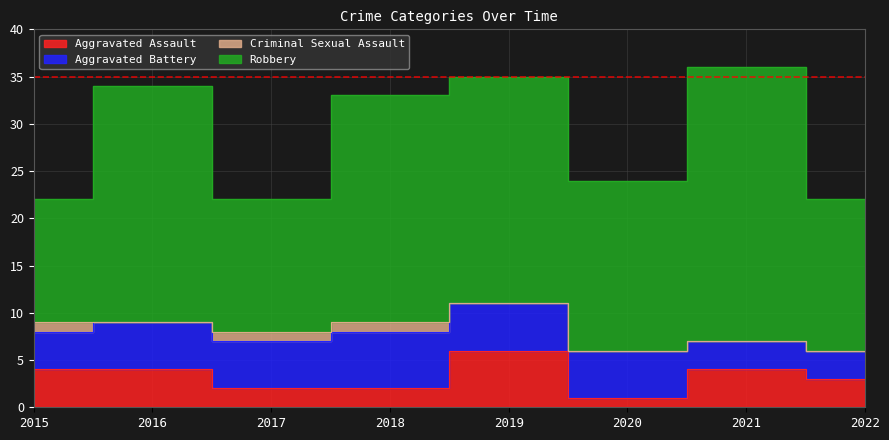

At which category does Aggravated Assault reach its first local peak?

2019